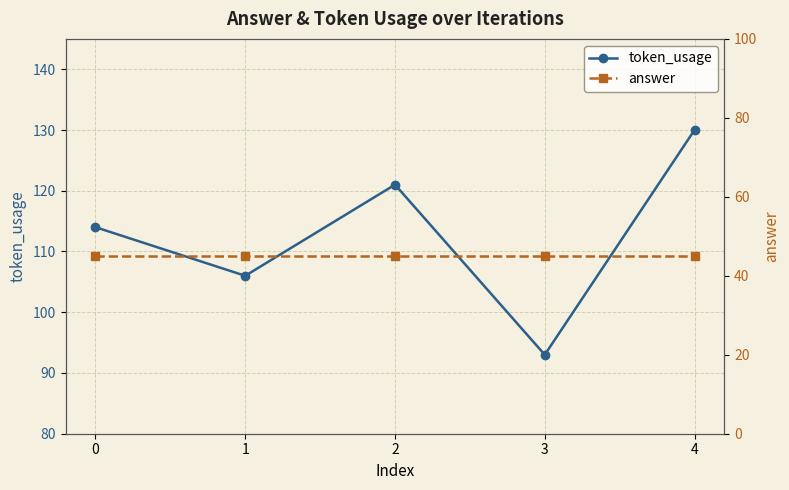

How many lines are shown in the chart?

2